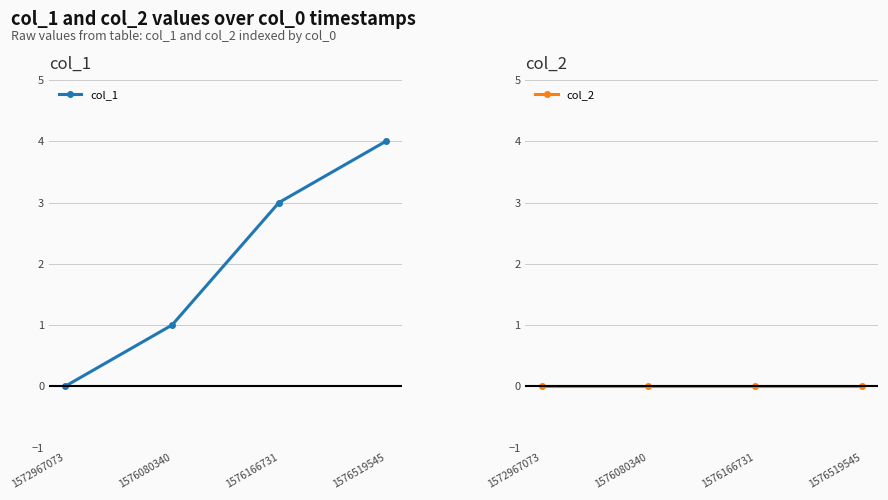

Reading right to left, what are all the values shown in this chart?

col_1: 1576519545=4	1576166731=3	1576080340=1	1572967073=0
col_2: 1576519545=0	1576166731=0	1576080340=0	1572967073=0